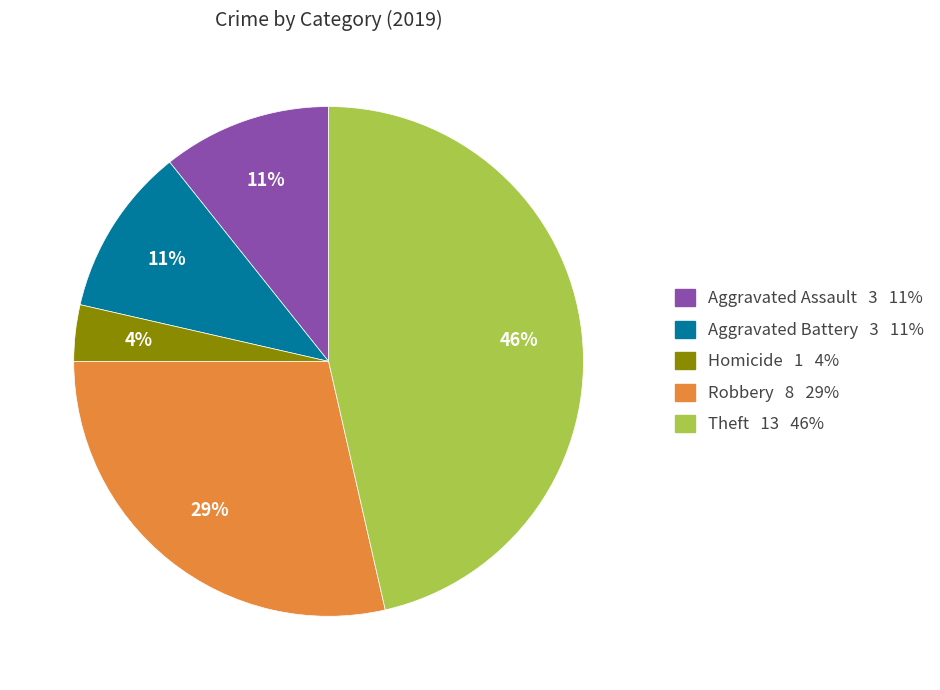

To the nearest percent, what is the average slice percentage?

20%